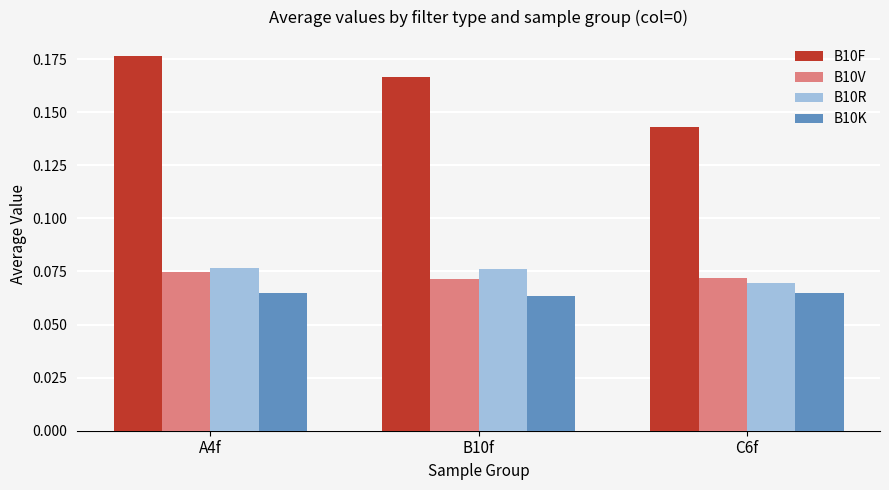

What are all the series names shown in the legend?

B10F, B10V, B10R, B10K